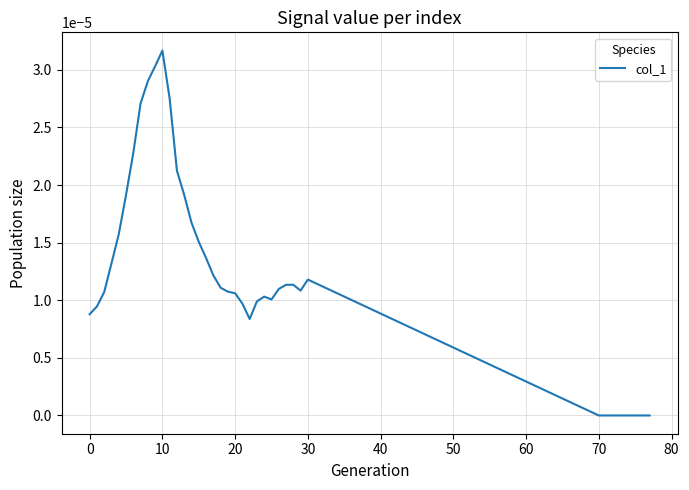

How many lines are shown in the chart?

1